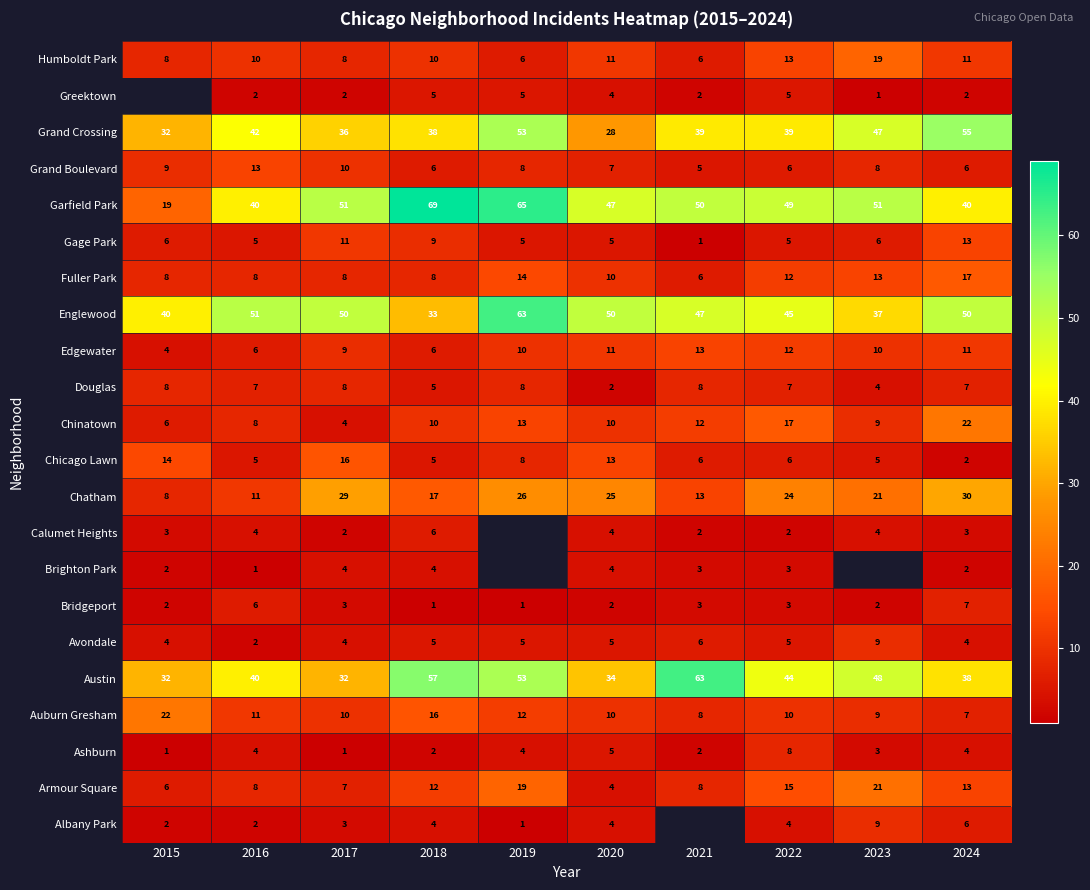

Is the value of Armour Square at 2016 greater than the value of Gage Park at 2019?

Yes